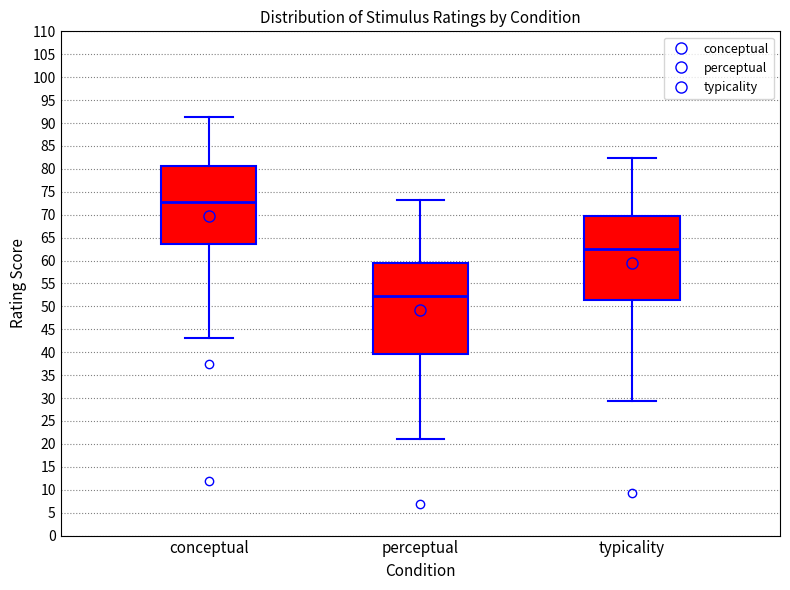

Reading left to right, transcribe this box plot: for each box, give where its median line is, the range the box spans, and where its two whiskers end, as read against the y-axis. The values are not printed on the chart, so give them approximately, as read against the axis.

conceptual: median 73.0, box 63.5 to 80.5, whiskers 43.0 to 91.5
perceptual: median 52.0, box 39.5 to 59.5, whiskers 21.0 to 73.0
typicality: median 62.5, box 51.5 to 69.5, whiskers 29.5 to 82.5